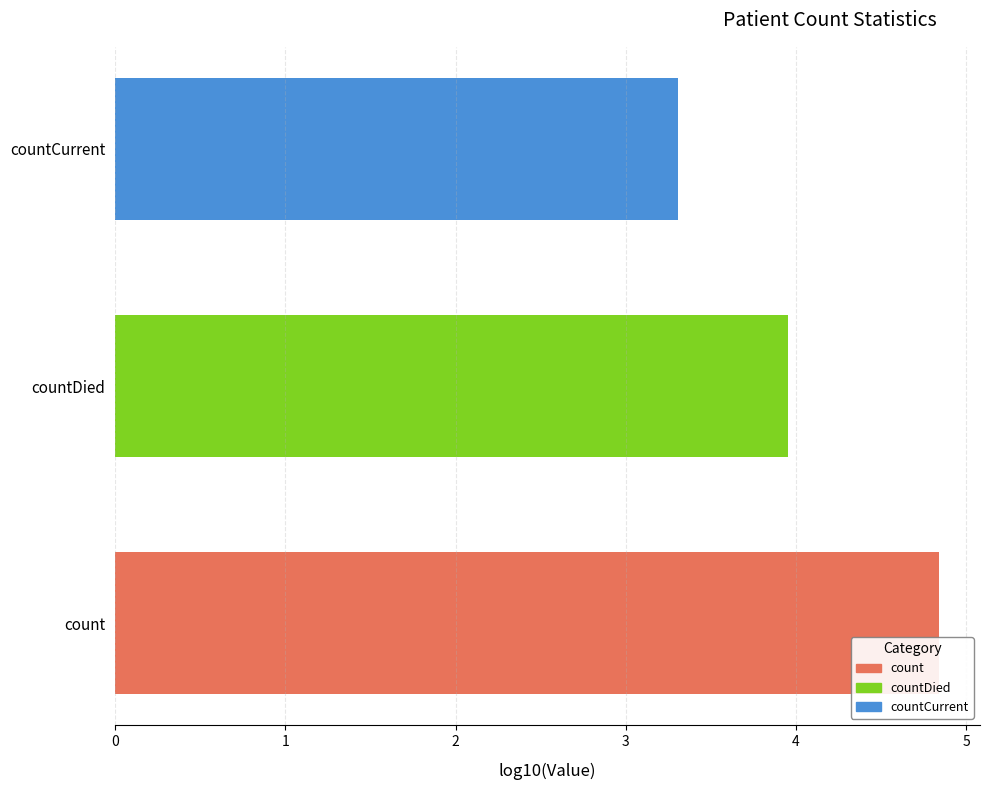

List the labels in order of value, largest first.

count, countDied, countCurrent